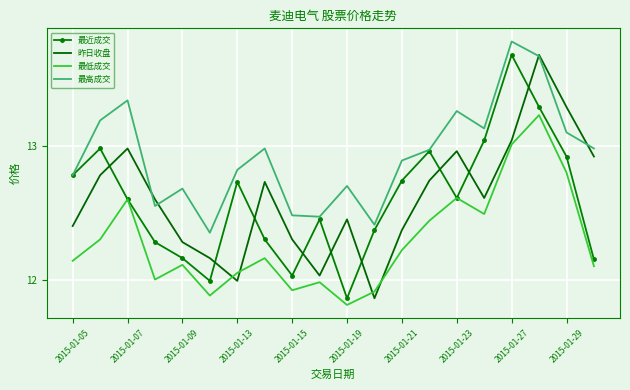

What is the smallest value displayed?

11.8